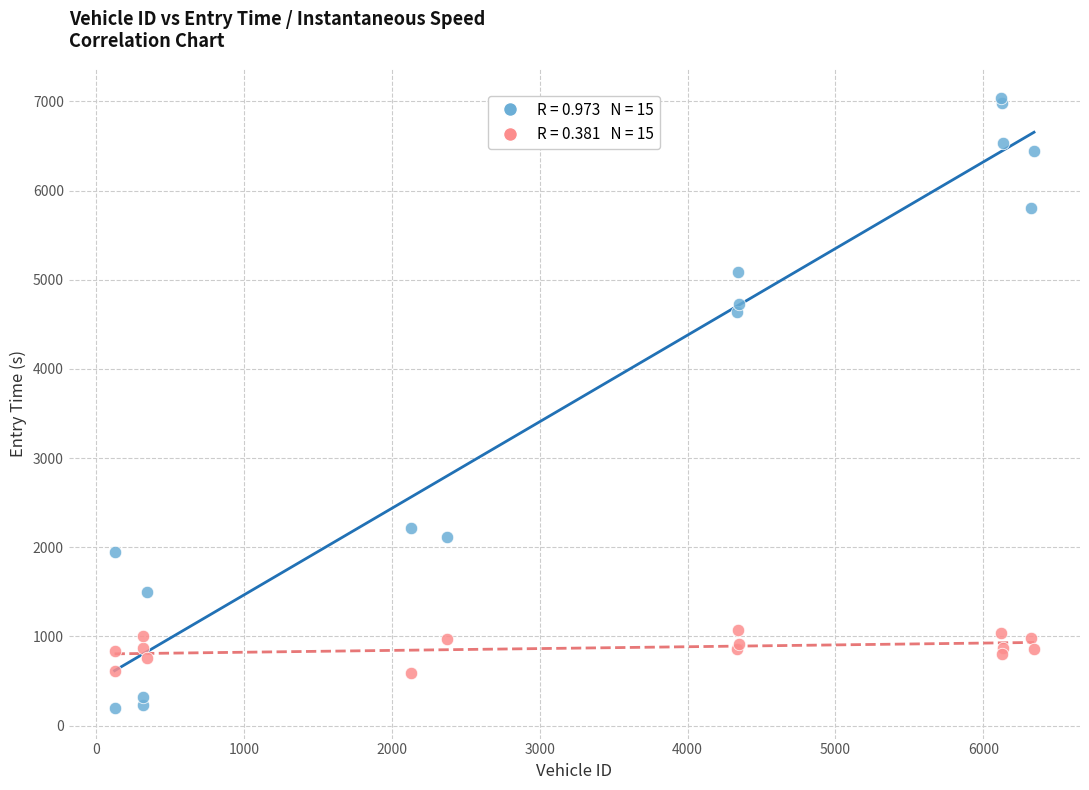

Across all series, what Y value is closest to 3615?

4641.7